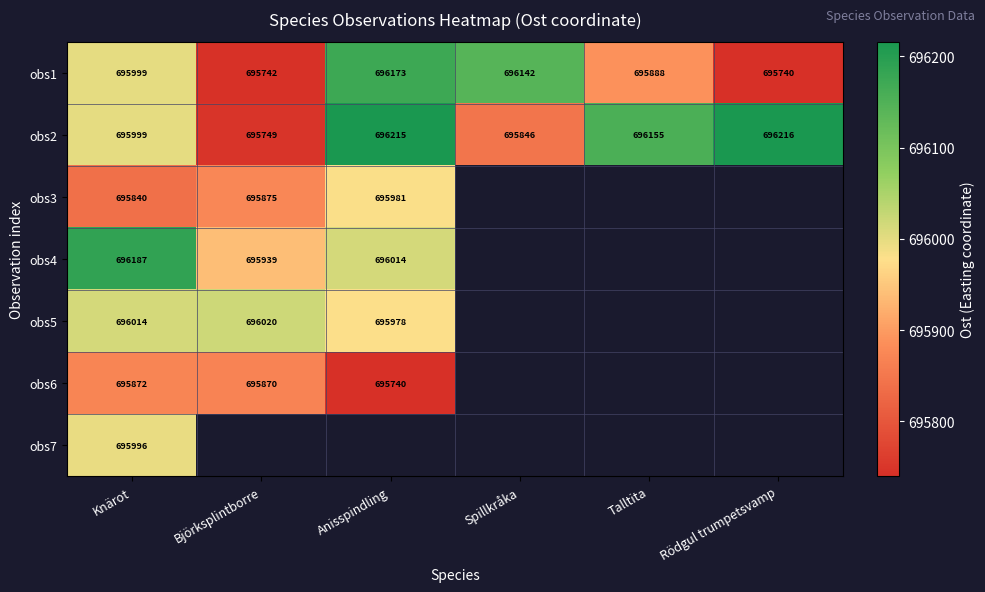

Is it true that obs2 equals 695999 at Knärot?

True